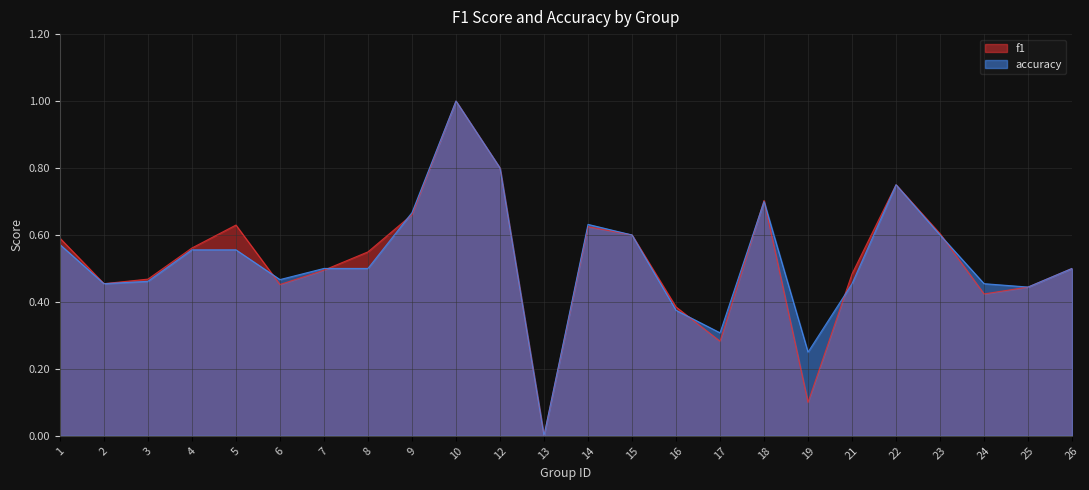

How many intersections are there between accuracy and f1?

8